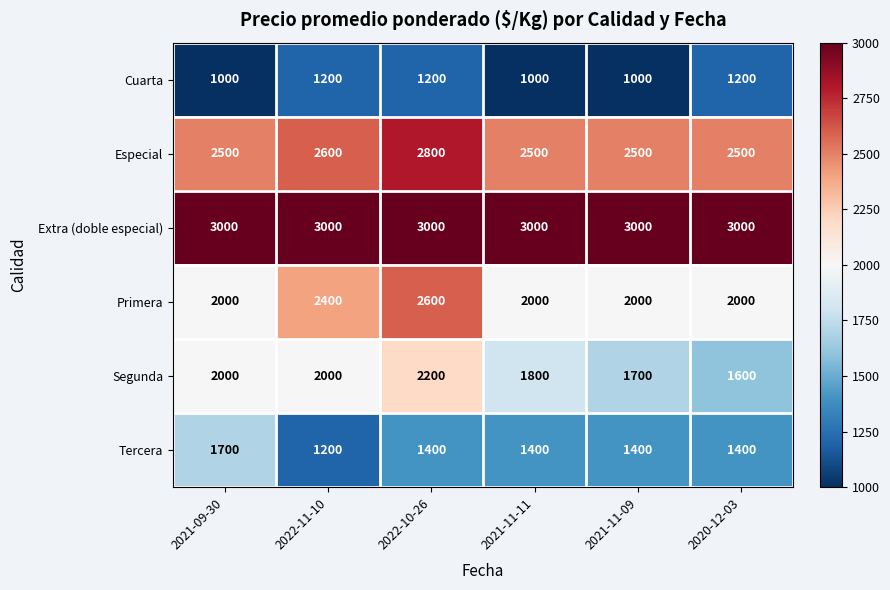

Which category has the highest value in the Primera series?

2022-10-26